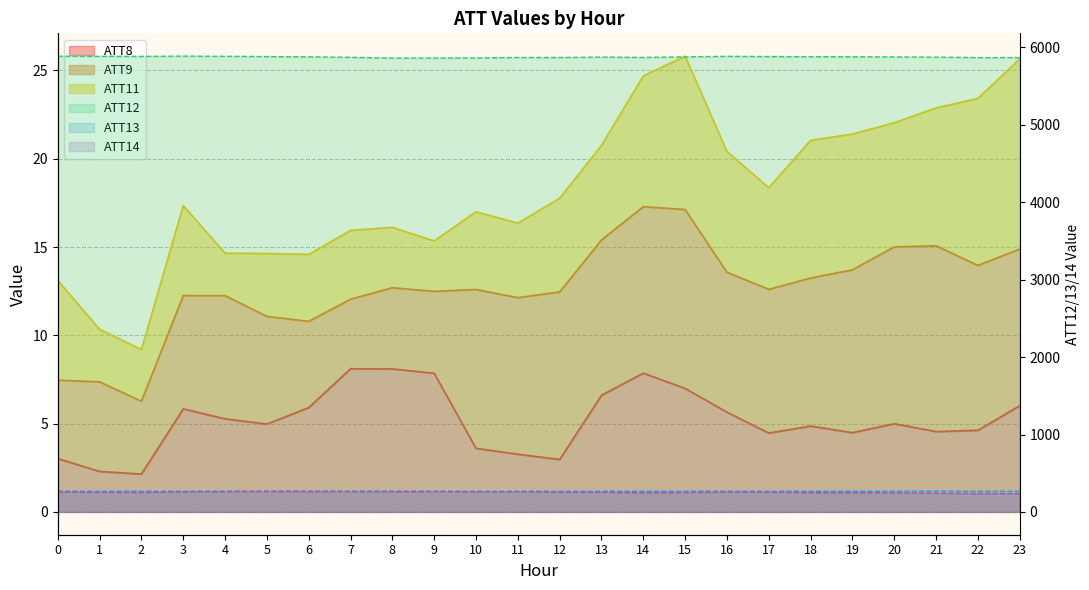

Does the chart display data point markers on the line(s)?

No